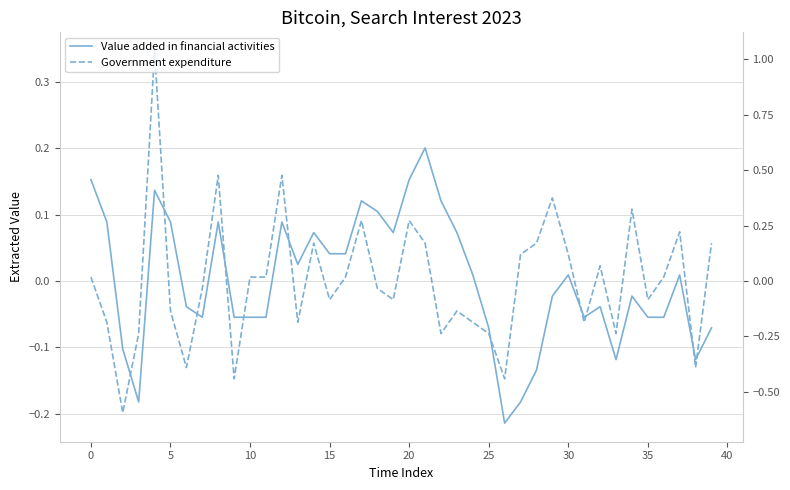

Between 32 and 15, which is larger?

15